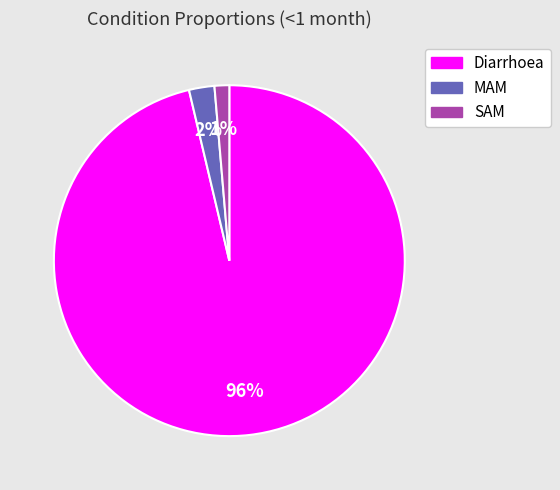

Does any single category account for the majority?

Yes